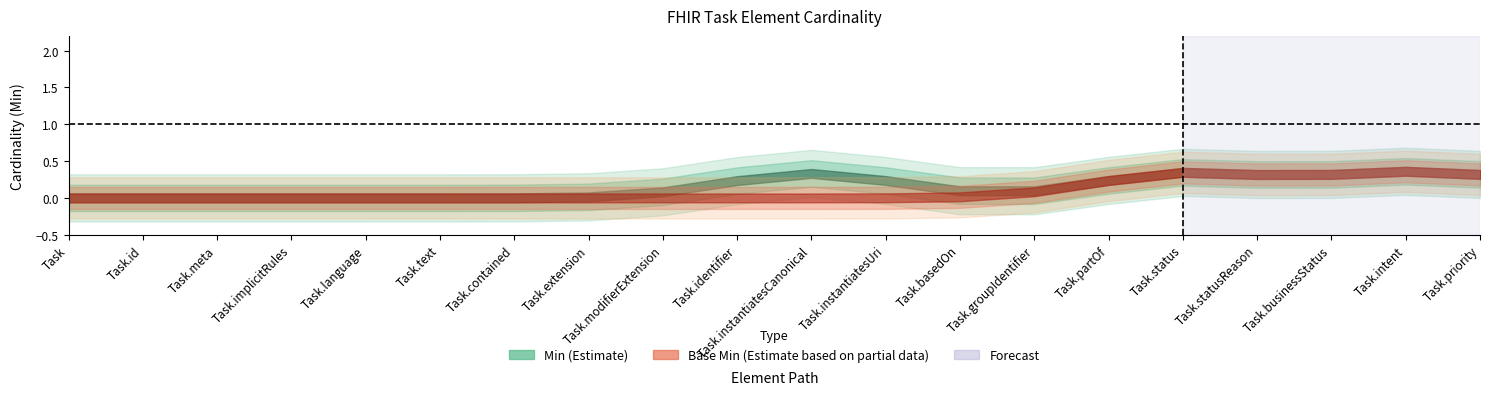

The Base Min series shows 0 at Task.businessStatus. True or false?

False